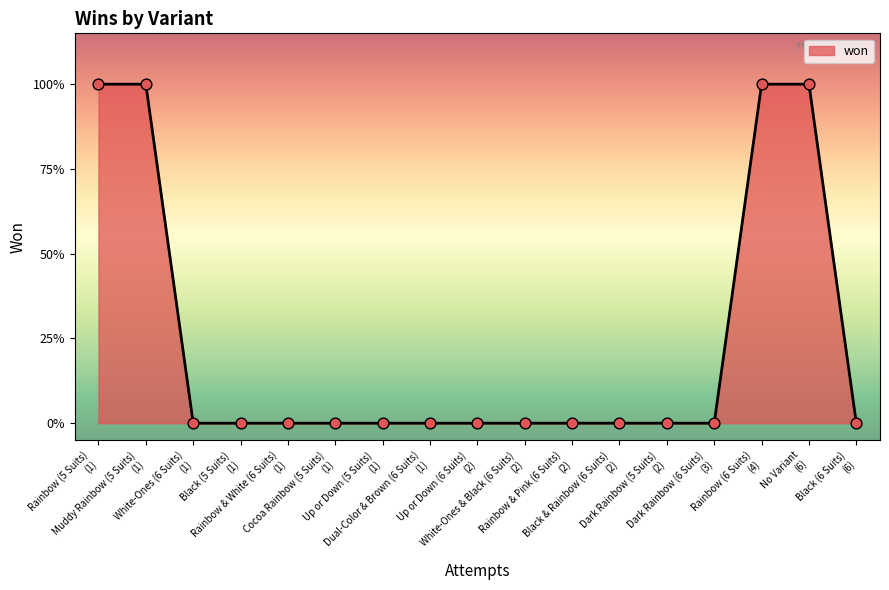

Does the chart have visible grid lines?

No